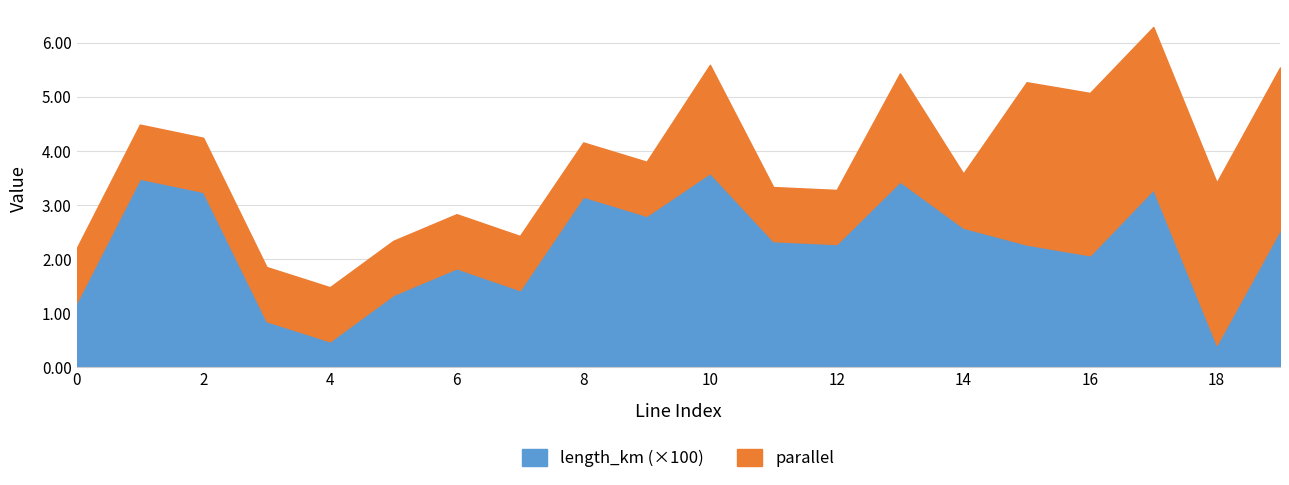

At which category is the sum across all series the highest?

17